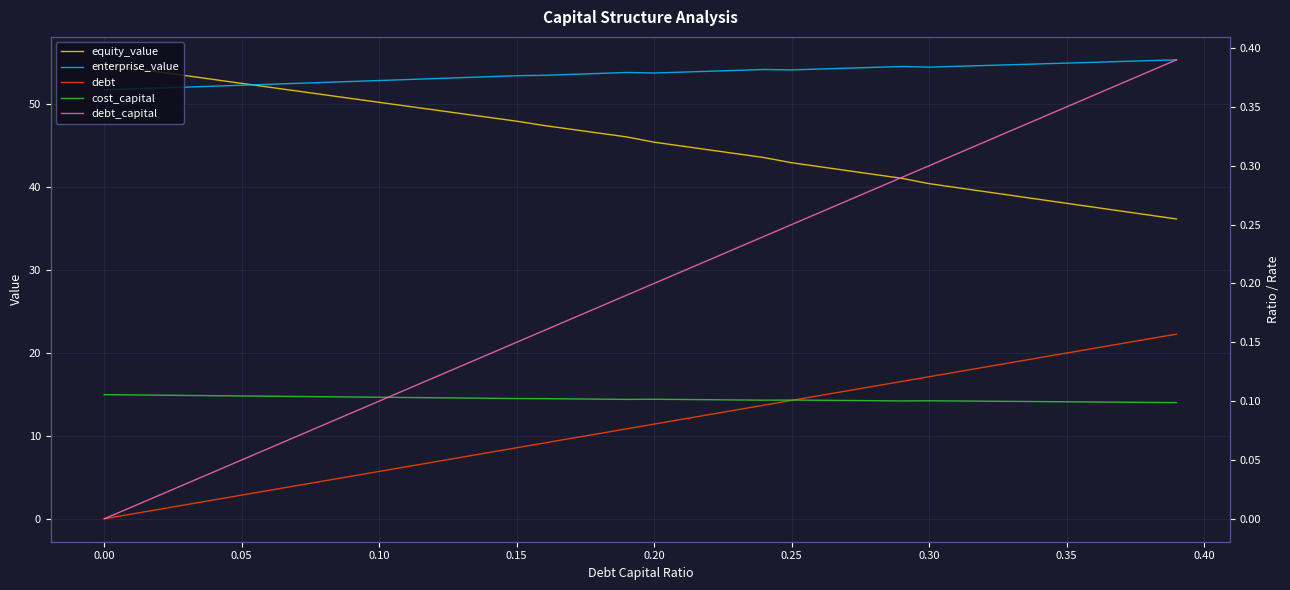

Which series has the widest spread of values?

debt